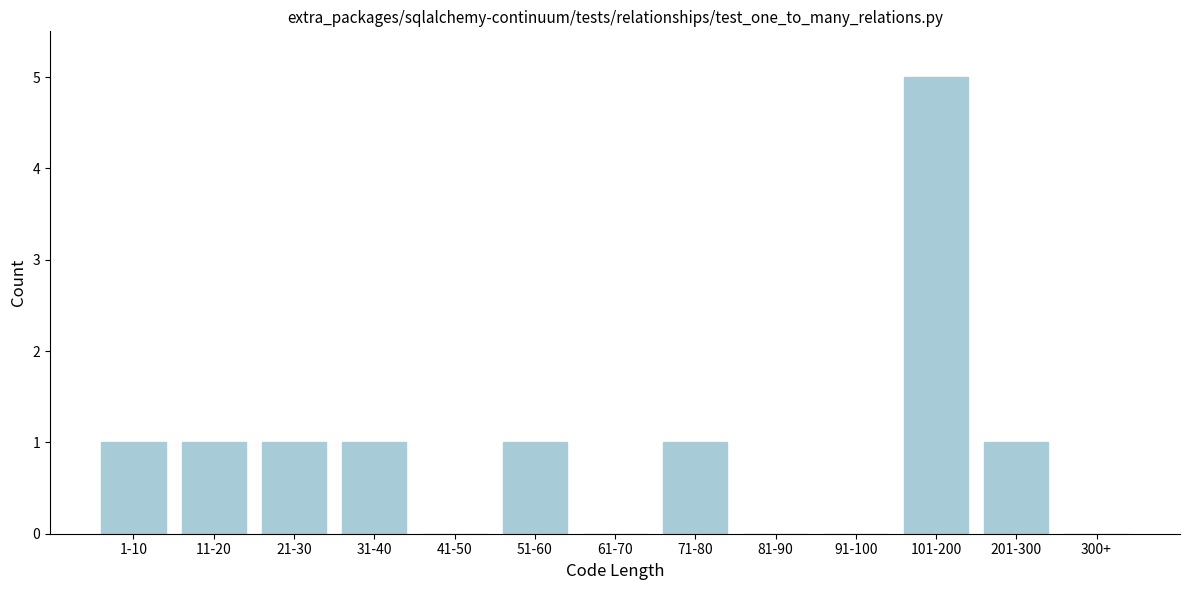

Reading right to left, list all the values displayed in this chart.

300+=0	201-300=1	101-200=5	91-100=0	81-90=0	71-80=1	61-70=0	51-60=1	41-50=0	31-40=1	21-30=1	11-20=1	1-10=1